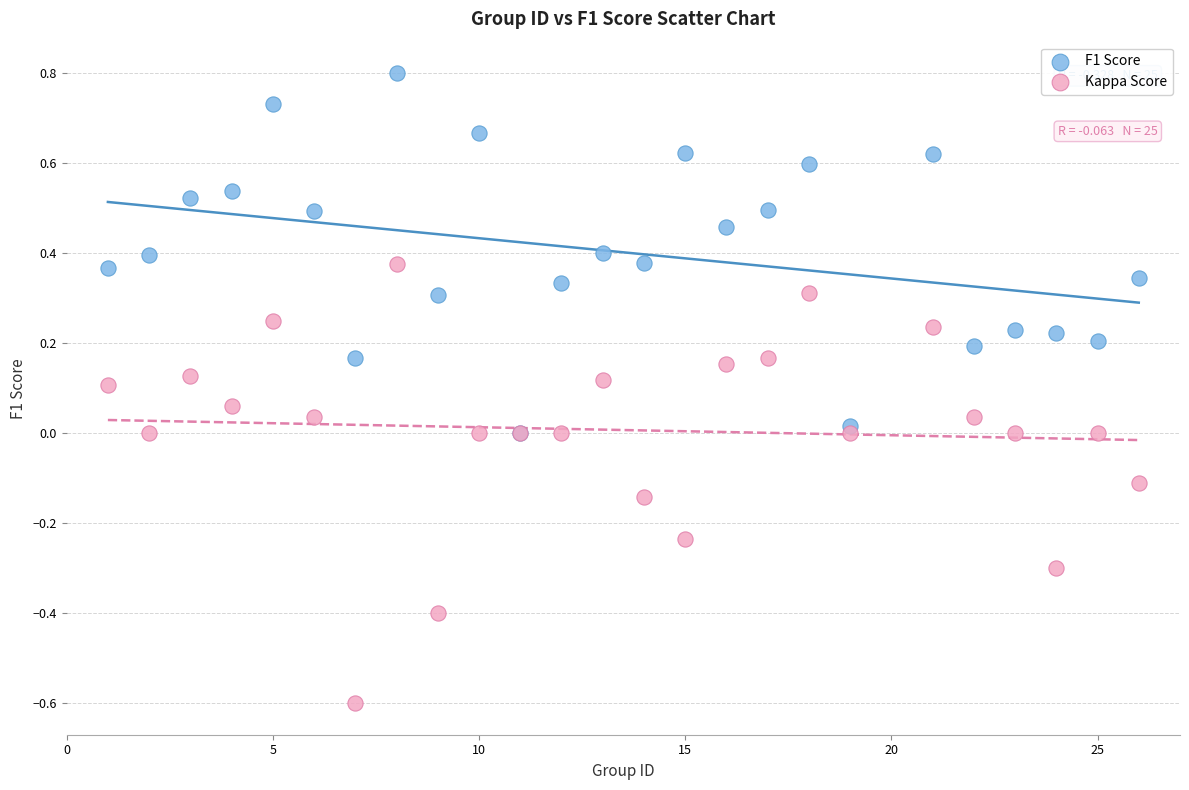

What are all the series names shown in the legend?

F1 Score, Kappa Score